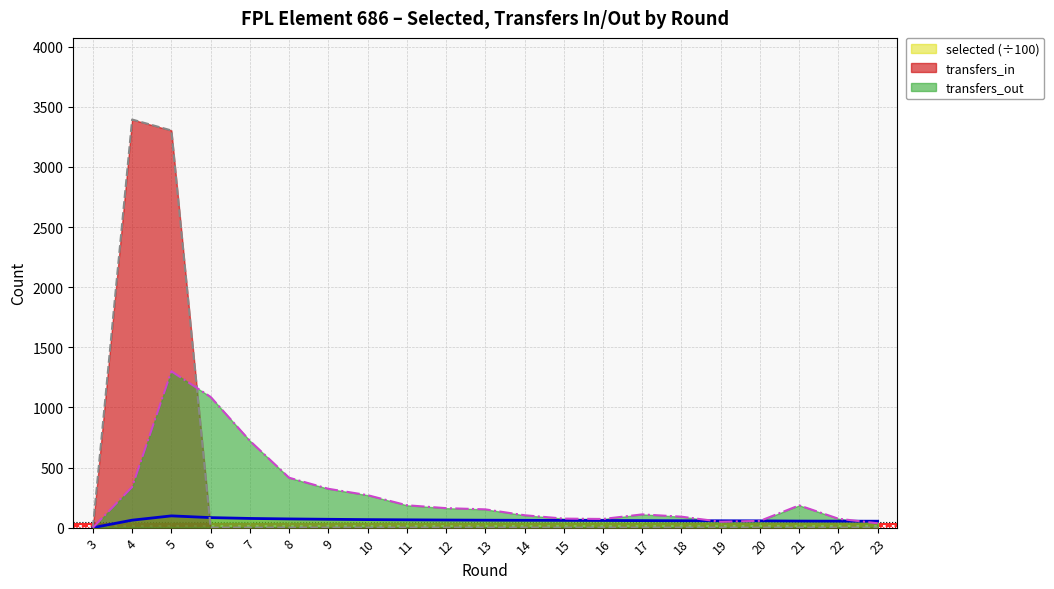

The selected series shows 98.6 at 18. True or false?

False